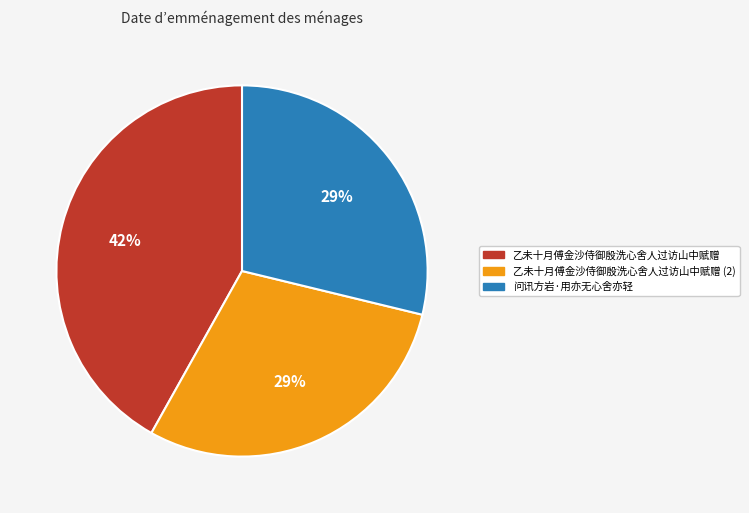

To the nearest percent, what portion does 问讯方岩·用亦无心舍亦轻 represent?

29%